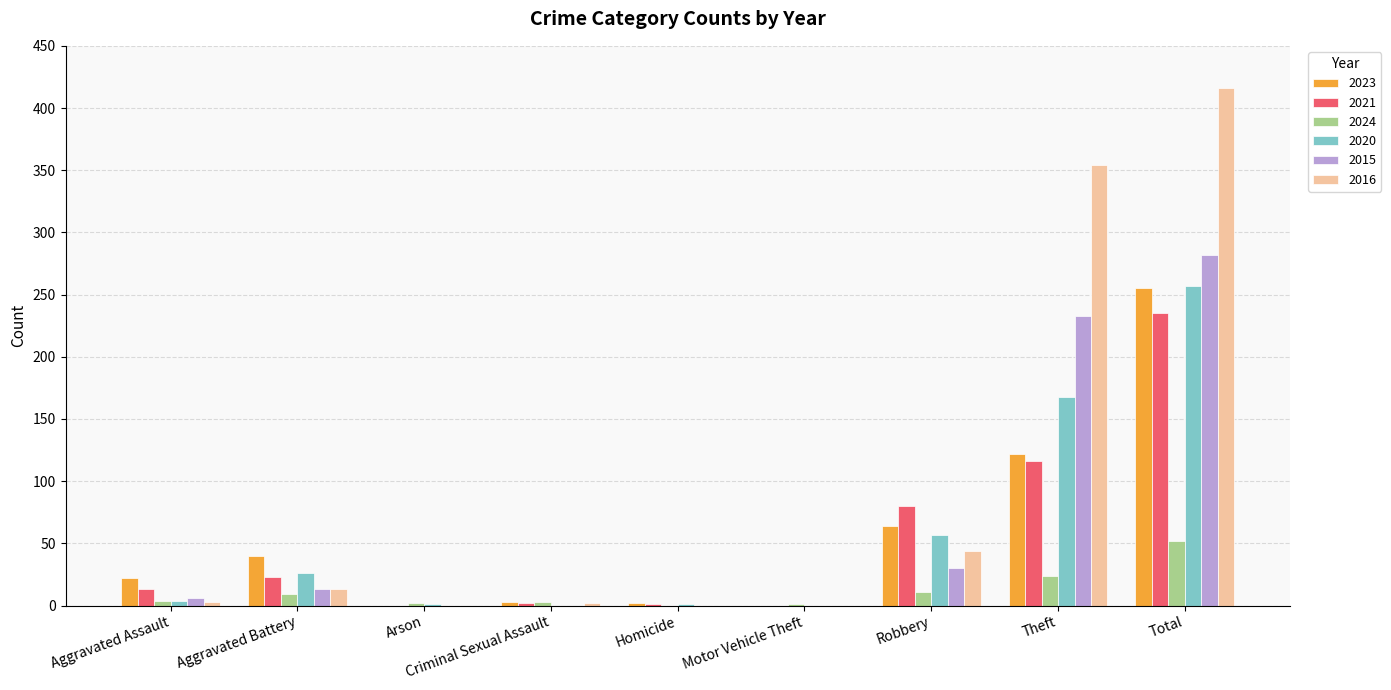

Where is 2015 nearest to the value 141?

Theft